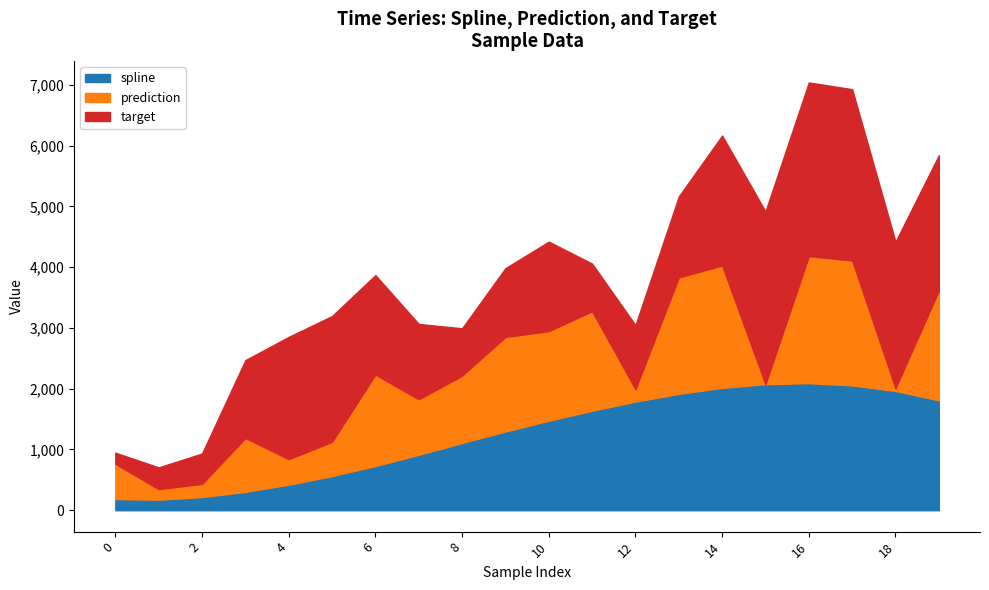

At 11, list the series in order from smallest to largest.

target, spline, prediction